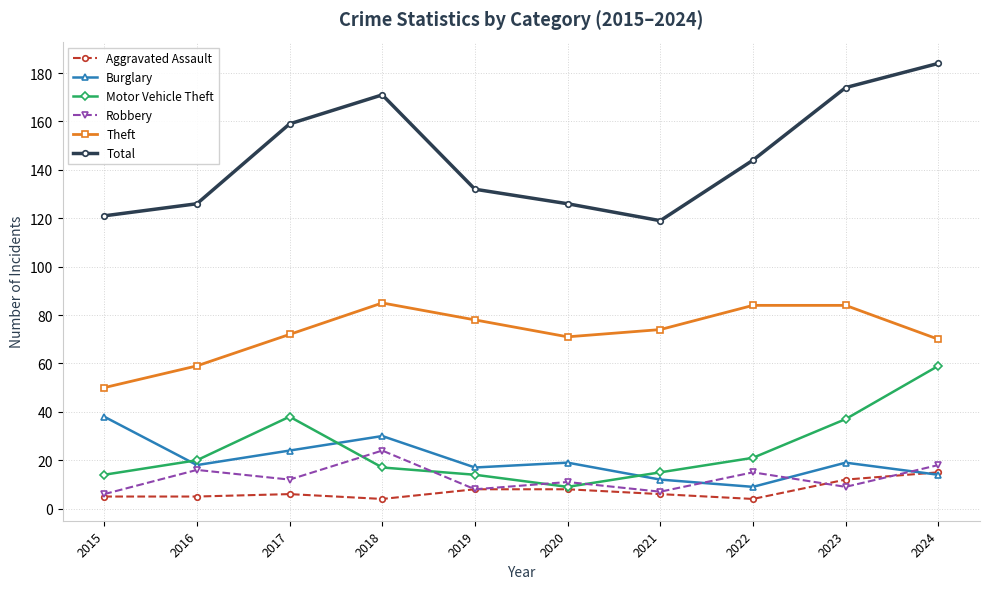

What is the total value across all series at 2015?

234